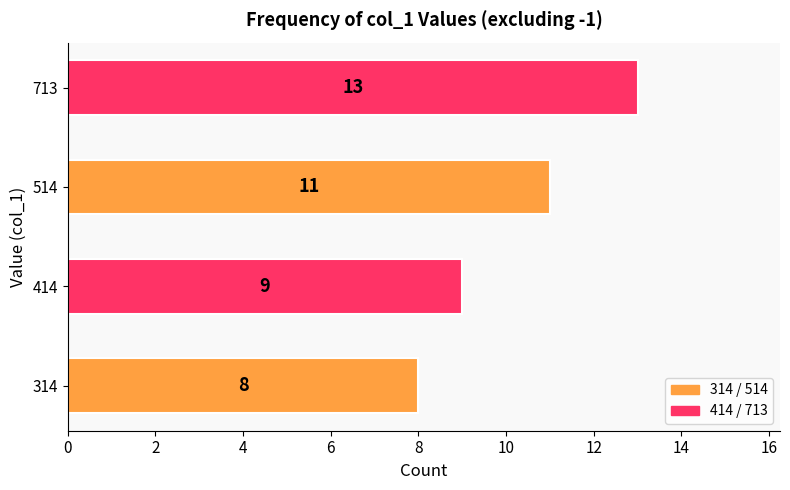

True or false: the data shows 9 at 414.

True